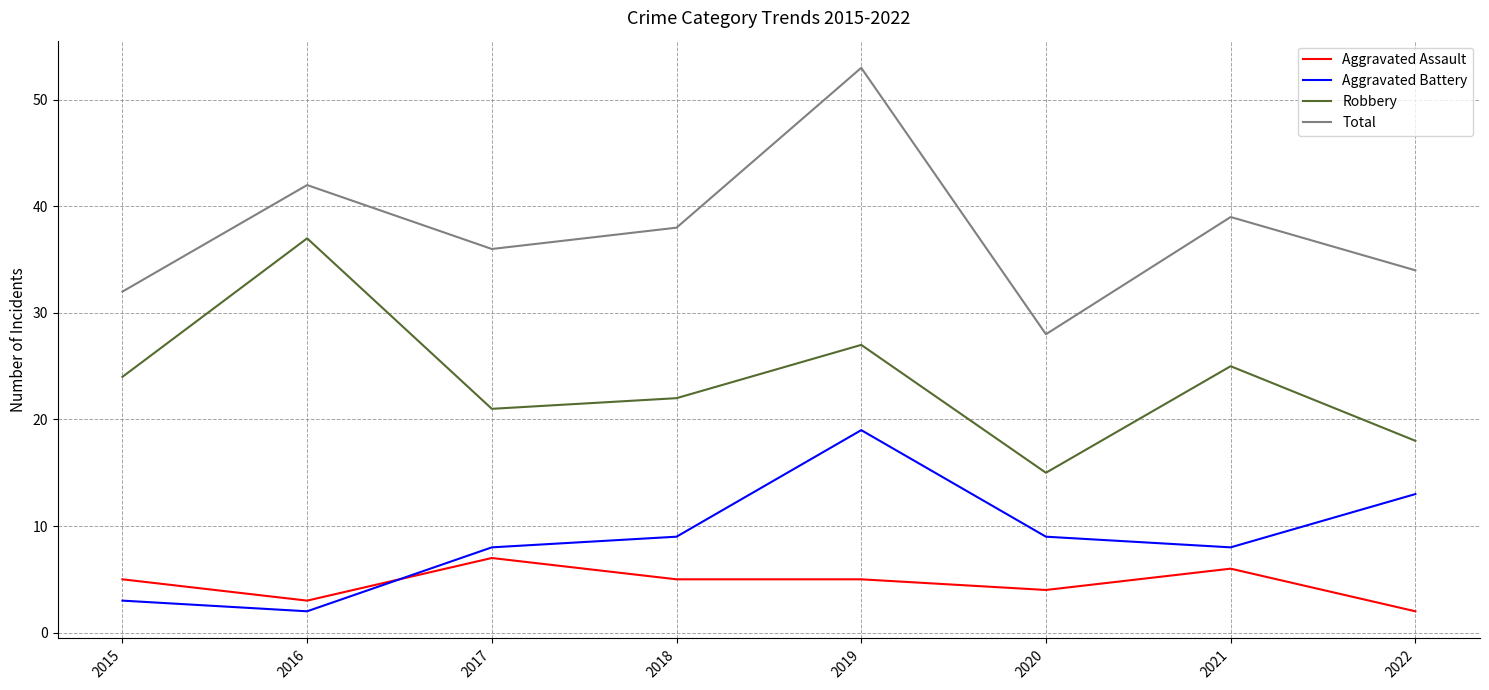

True or false: Aggravated Battery and Robbery intersect in this chart.

False